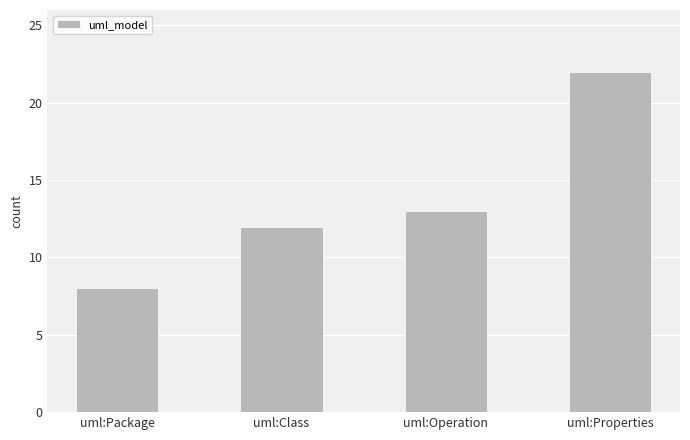

How many series are shown in this chart?

1